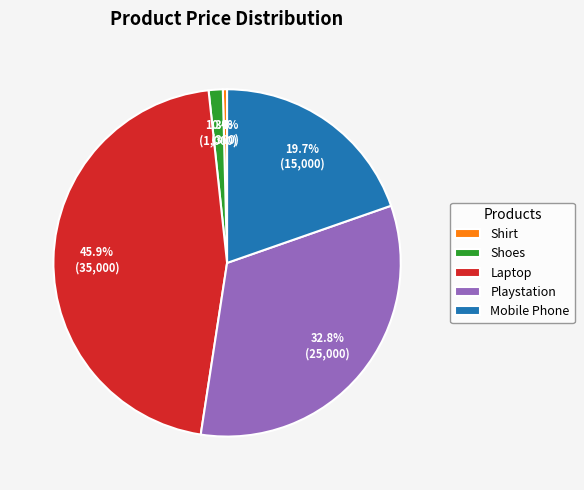

To the nearest percent, what percentage of the pie is Mobile Phone?

20%